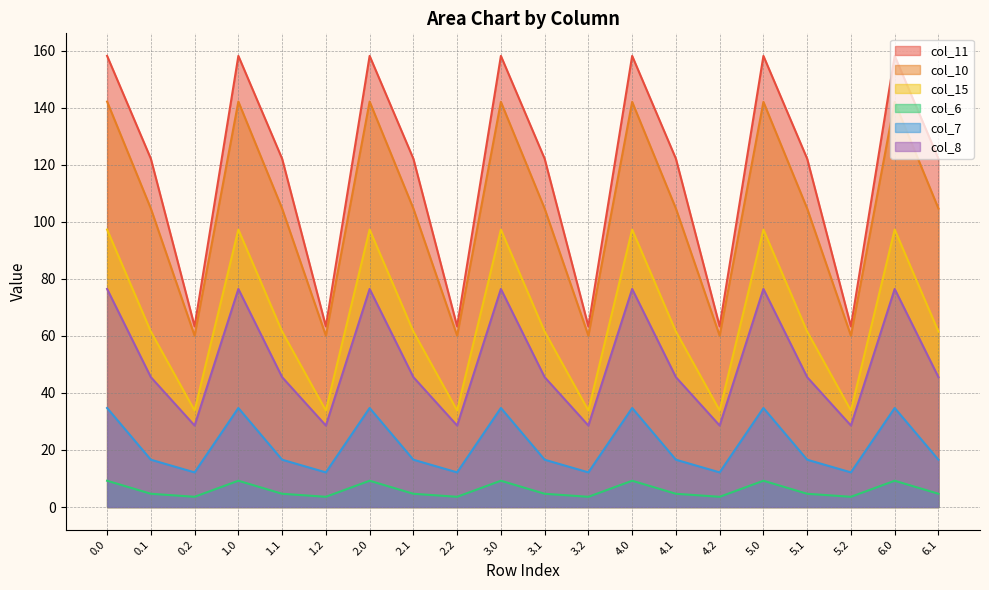

Where is the first local maximum for col_8?

1.0